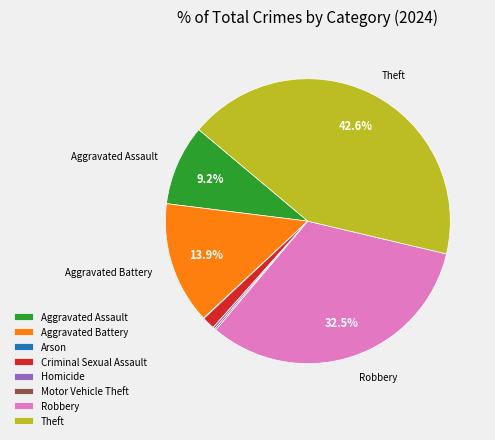

Is the sum of Criminal Sexual Assault and Aggravated Assault greater than half?

No